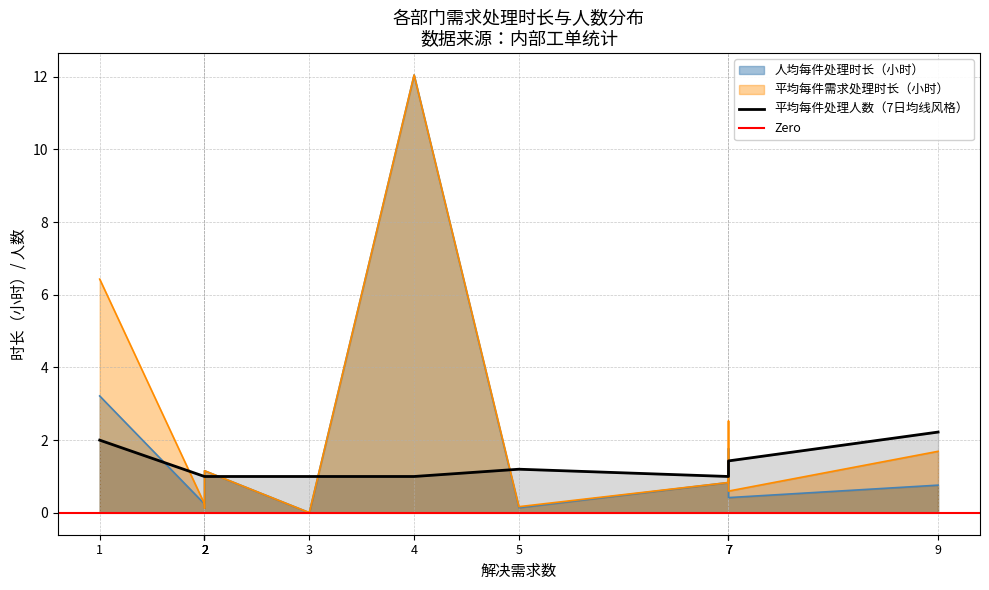

What is the sum of all 人均每件处理时长（小时） values?

20.9